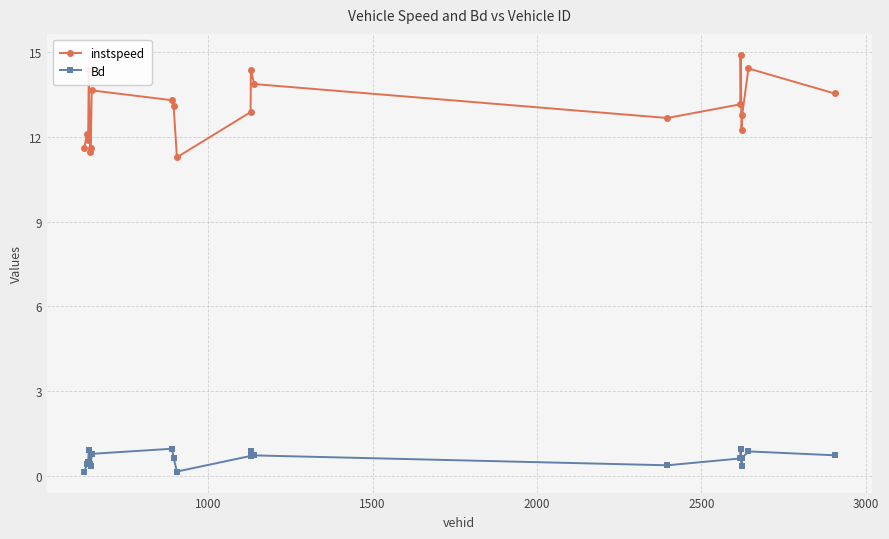

What is the smallest value displayed?

0.2